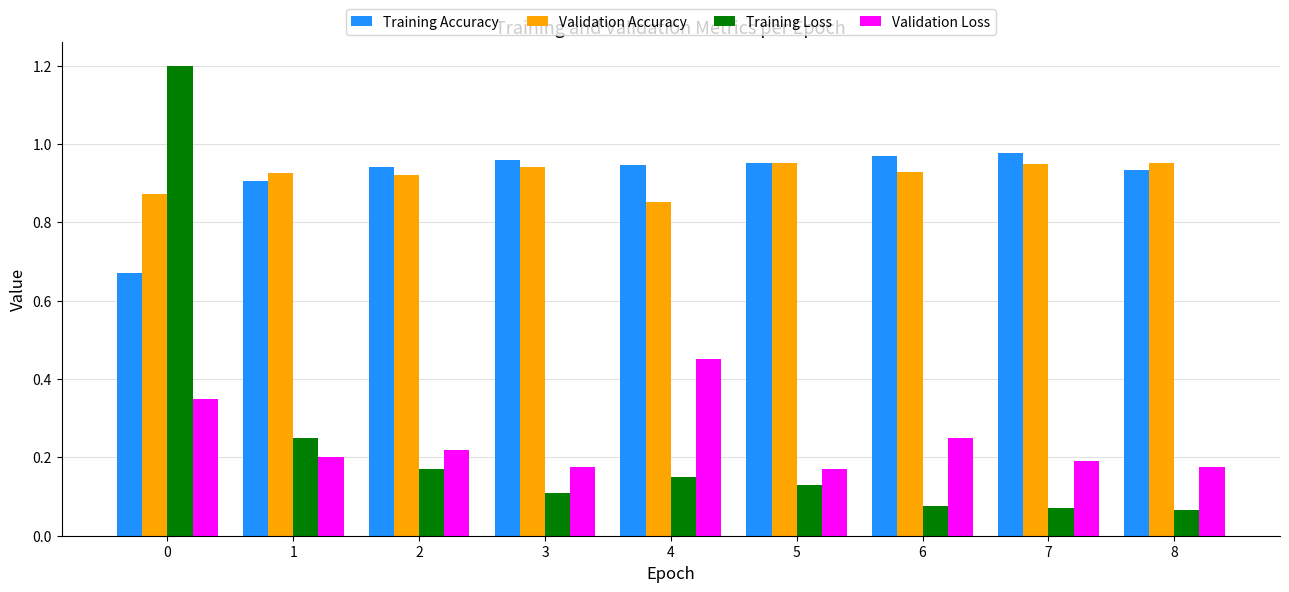

How many series are shown in this chart?

4